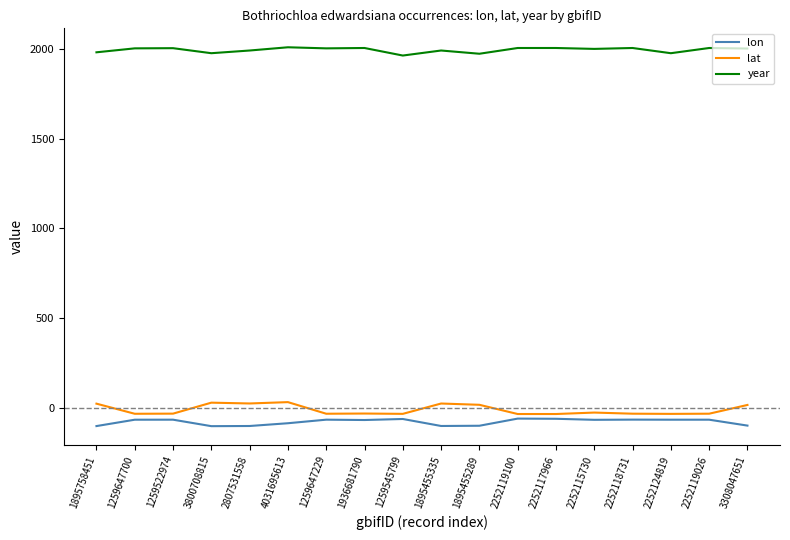

What is the sum of the year values at 1895455289 and 4031695613?

3982.0